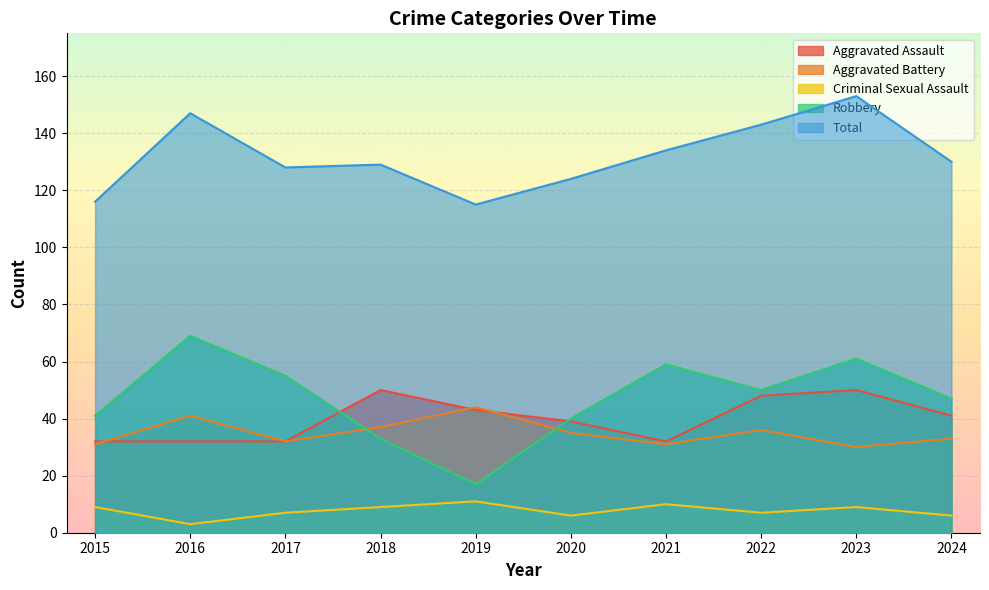

What are all the series names shown in the legend?

Aggravated Assault, Aggravated Battery, Criminal Sexual Assault, Robbery, Total